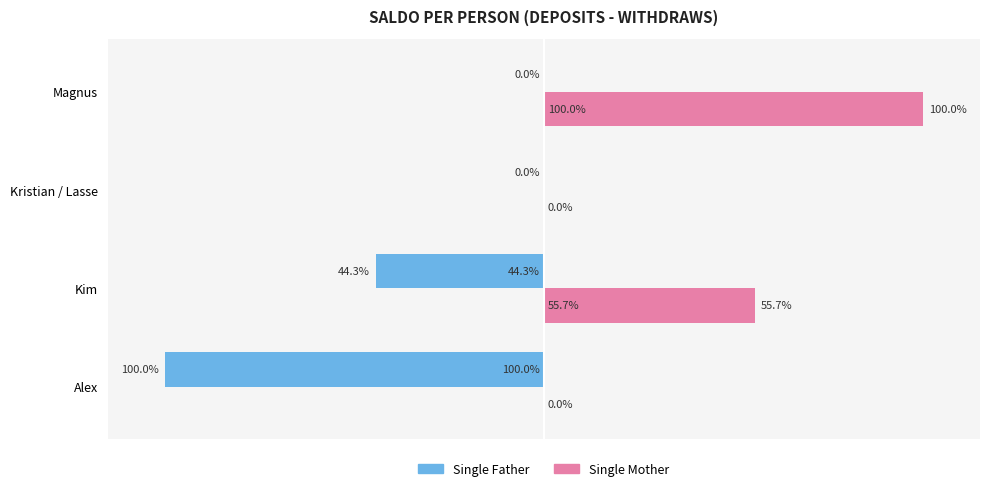

At which label does Single Mother reach its peak?

Magnus